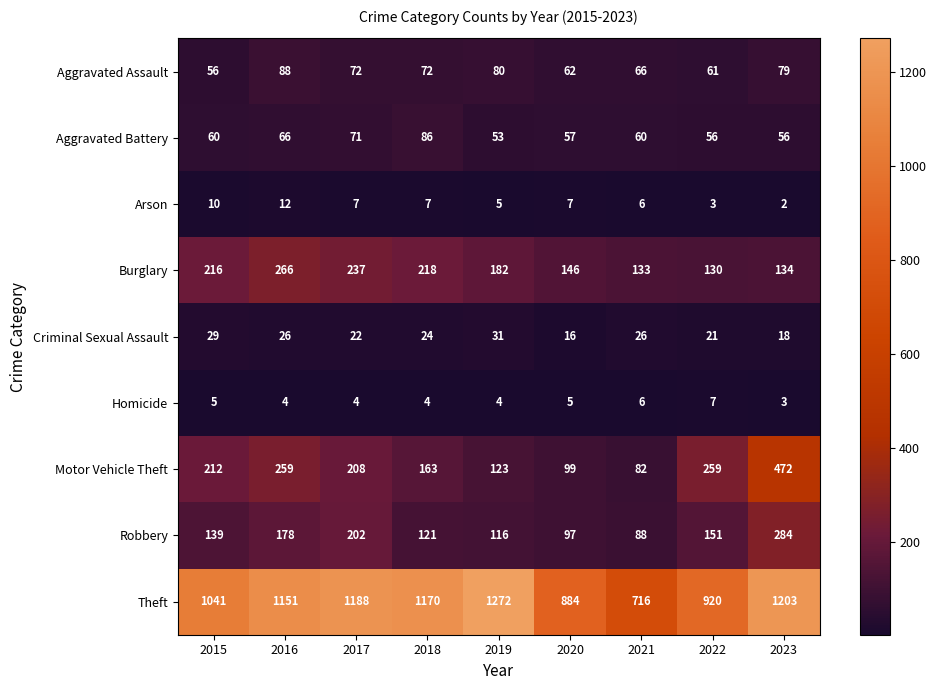

What is the average value of the Burglary series?

185